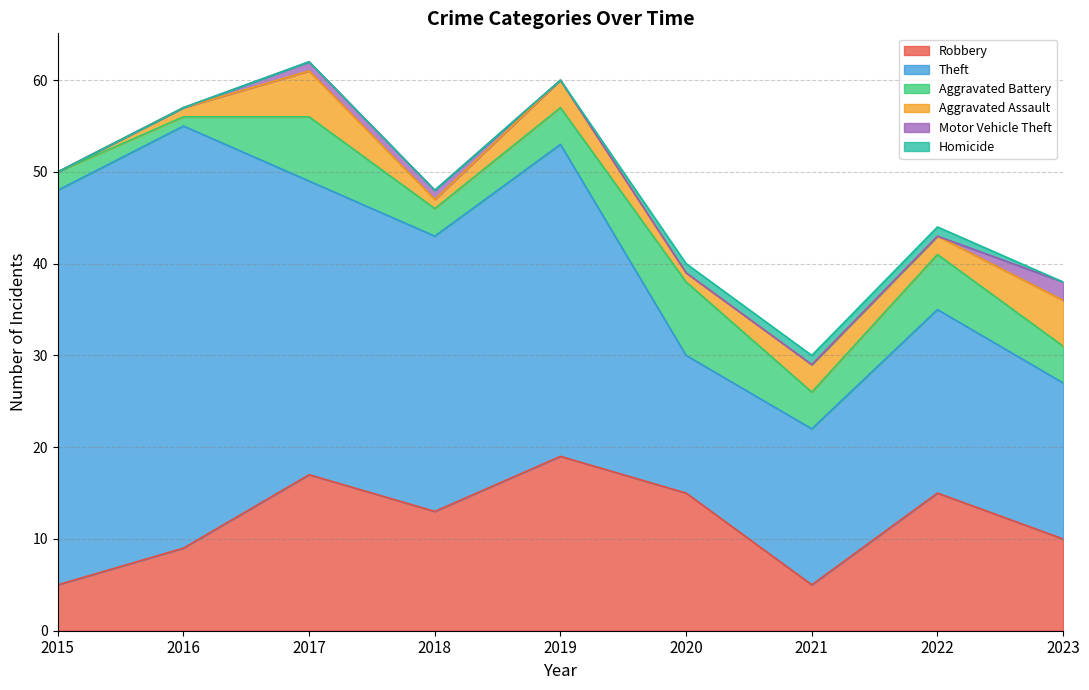

Does the chart have visible grid lines?

Yes